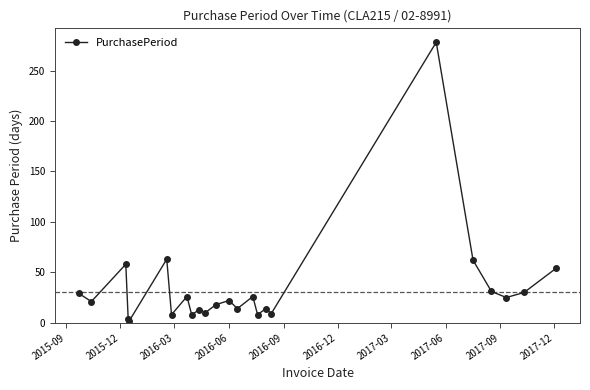

How many categories are shown in the chart?

24